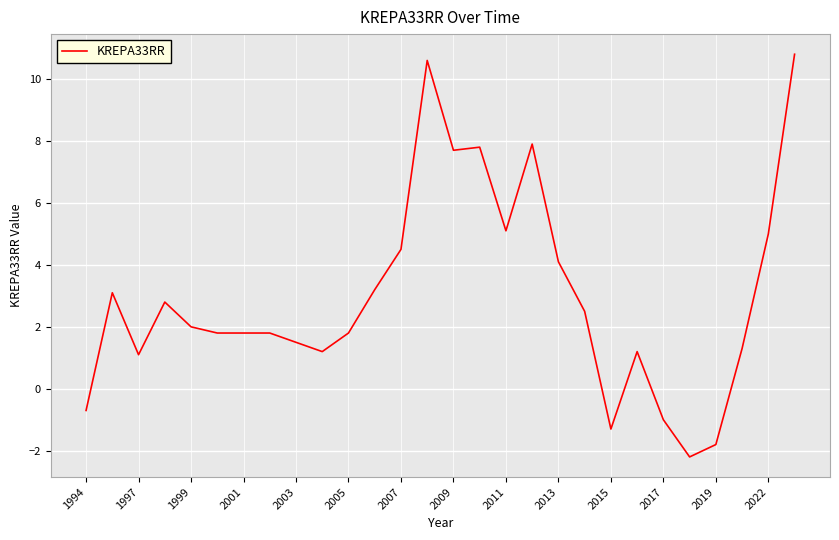

What is the difference between the maximum and minimum values?

13.0